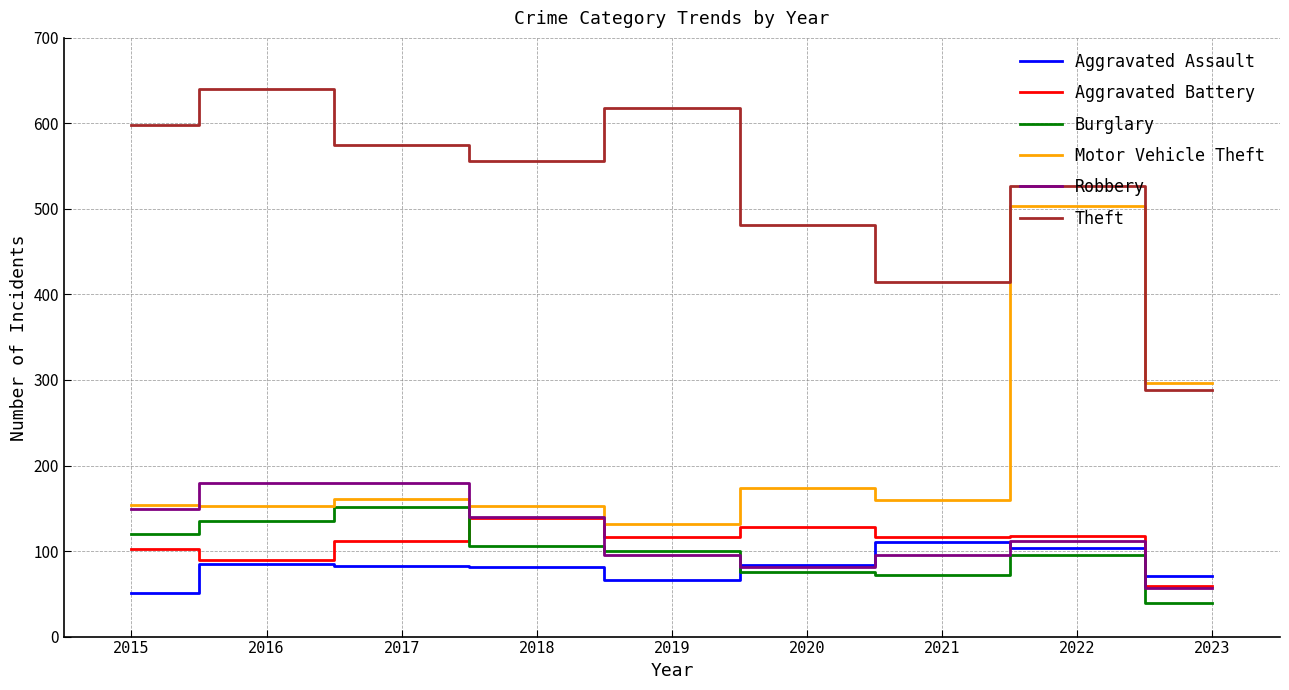

How many values in the Aggravated Assault series are below 82?

4